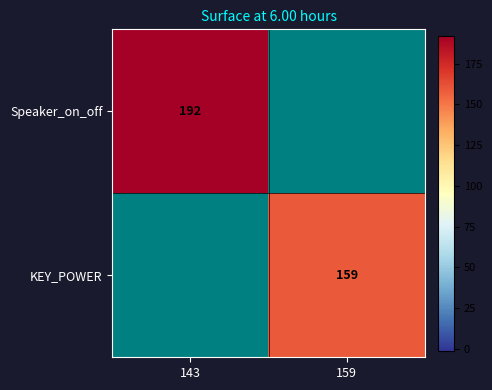

Is the value of KEY_POWER at 159 greater than the value of Speaker_on_off at 143?

No